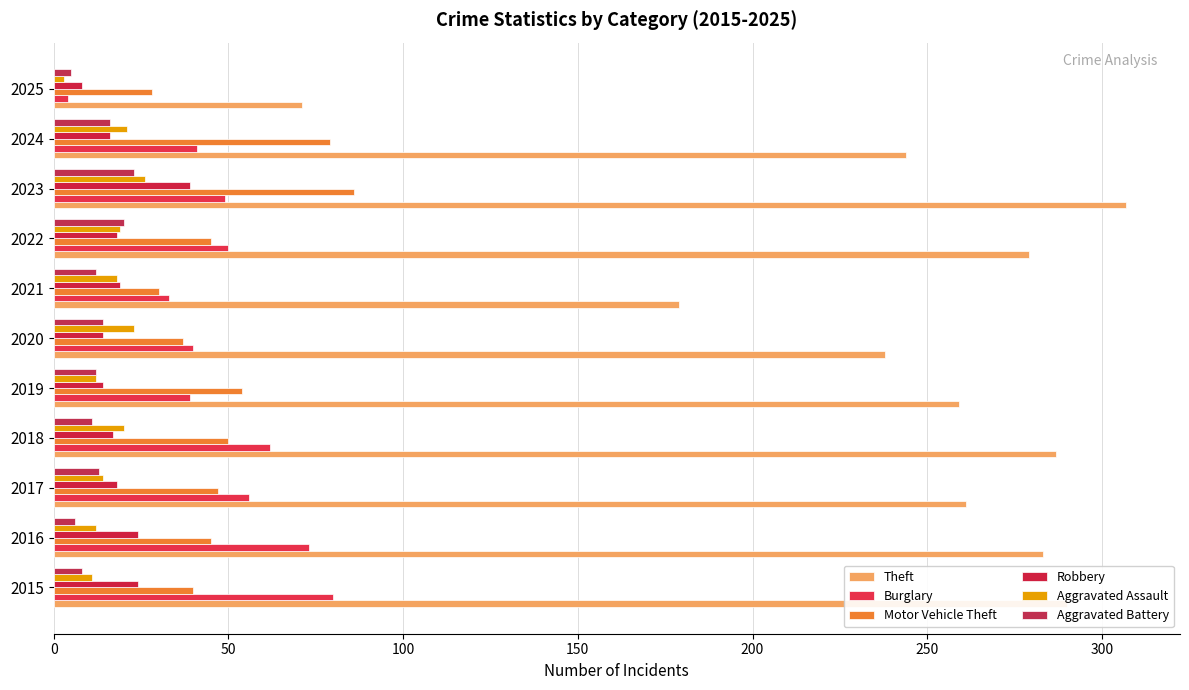

What is the difference between the maximum and minimum values in the Aggravated Assault series?

23